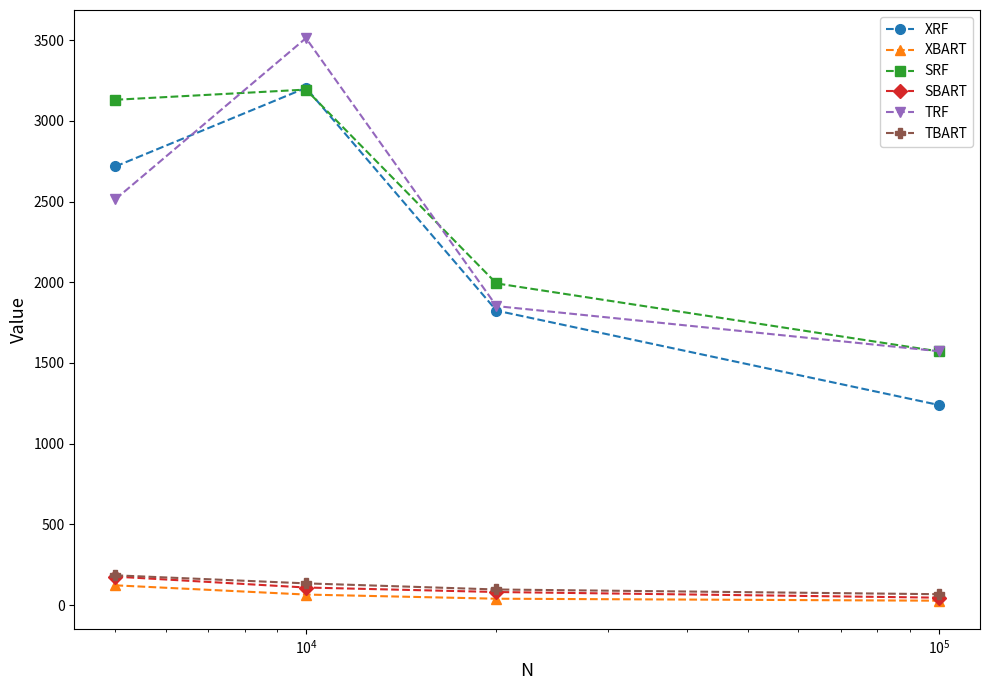

Which series has the widest spread of values?

XRF